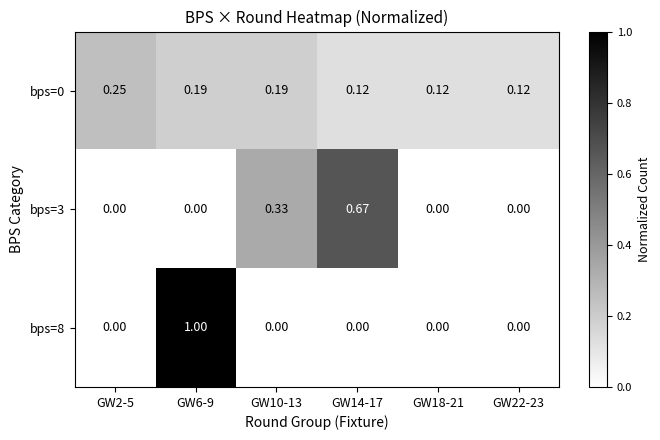

Reading right to left, transcribe all the data shown in this chart.

bps=0: GW22-23=0.1	GW18-21=0.1	GW14-17=0.1	GW10-13=0.2	GW6-9=0.2	GW2-5=0.2
bps=3: GW22-23=0.0	GW18-21=0.0	GW14-17=0.7	GW10-13=0.3	GW6-9=0.0	GW2-5=0.0
bps=8: GW22-23=0.0	GW18-21=0.0	GW14-17=0.0	GW10-13=0.0	GW6-9=1.0	GW2-5=0.0